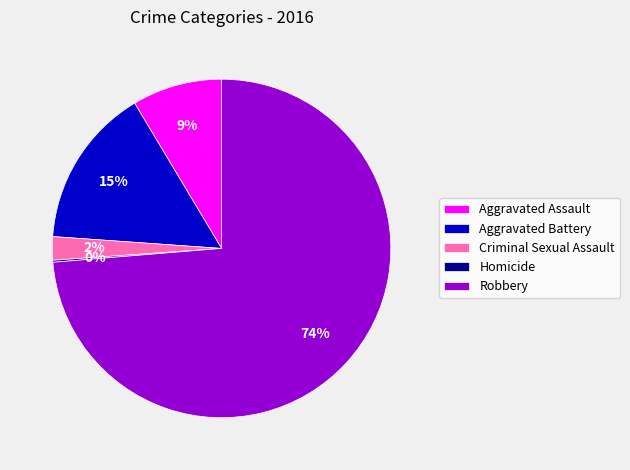

What is the majority slice?

Robbery